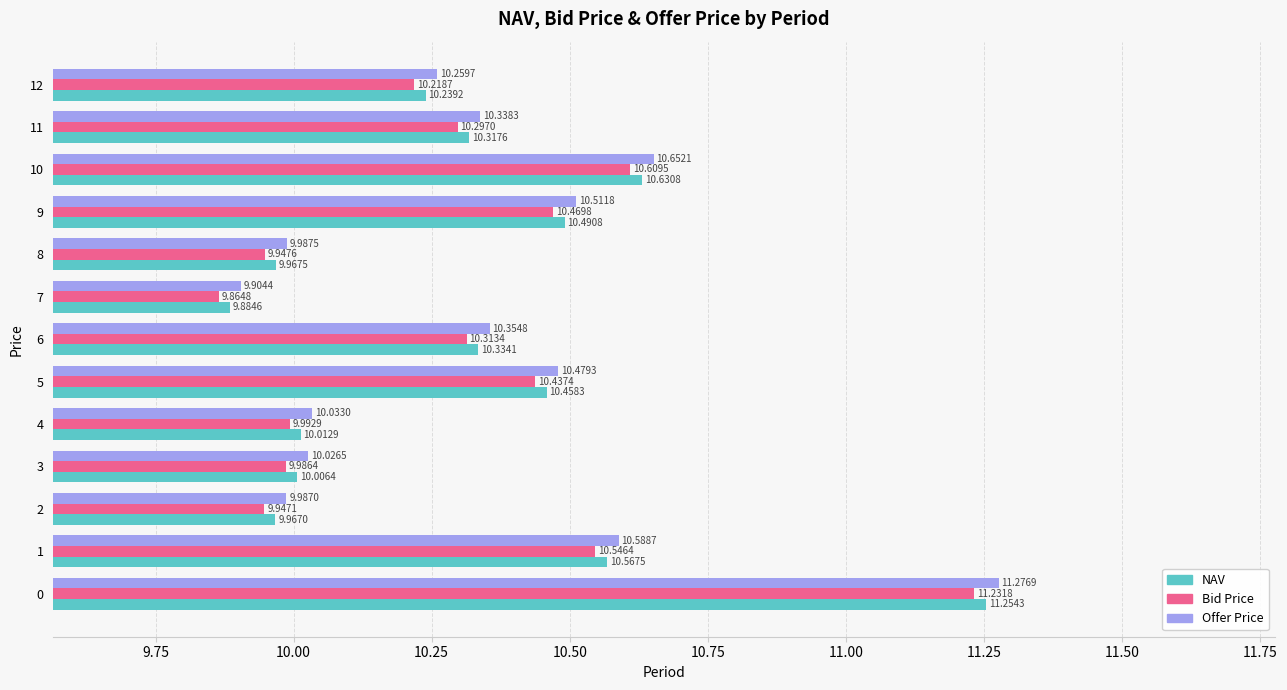

Which series has the widest spread of values?

Offer Price